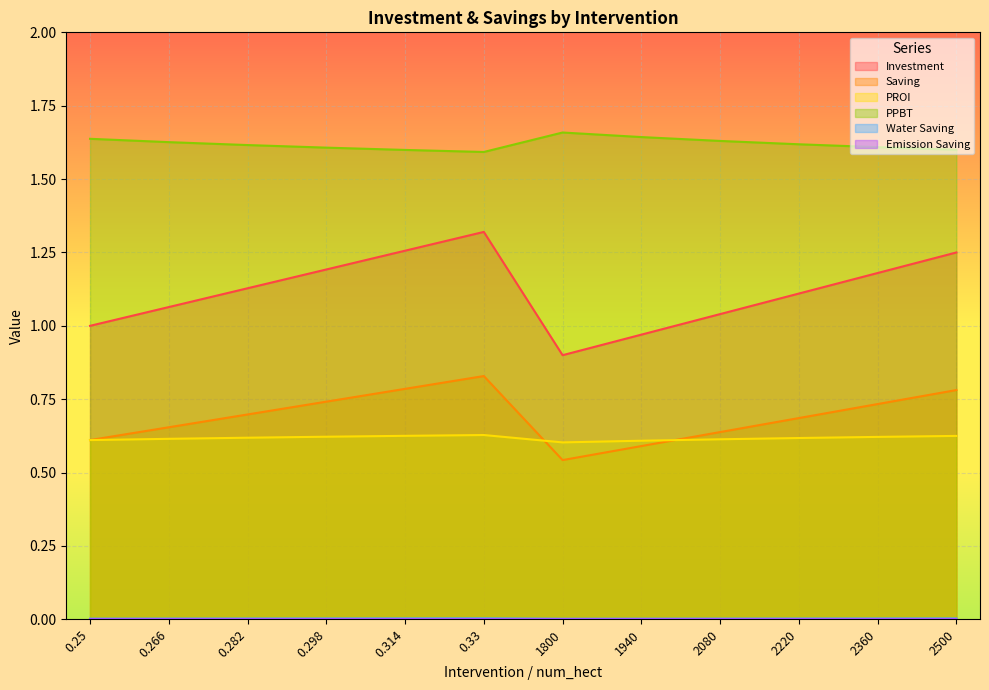

What position from the left is 0.266?

2